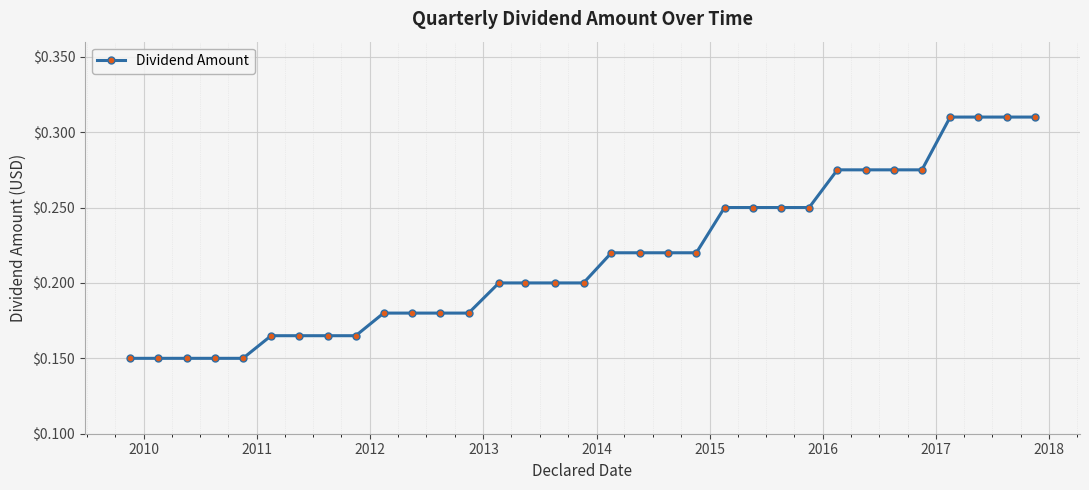

How many values are between 0 and 1?

33